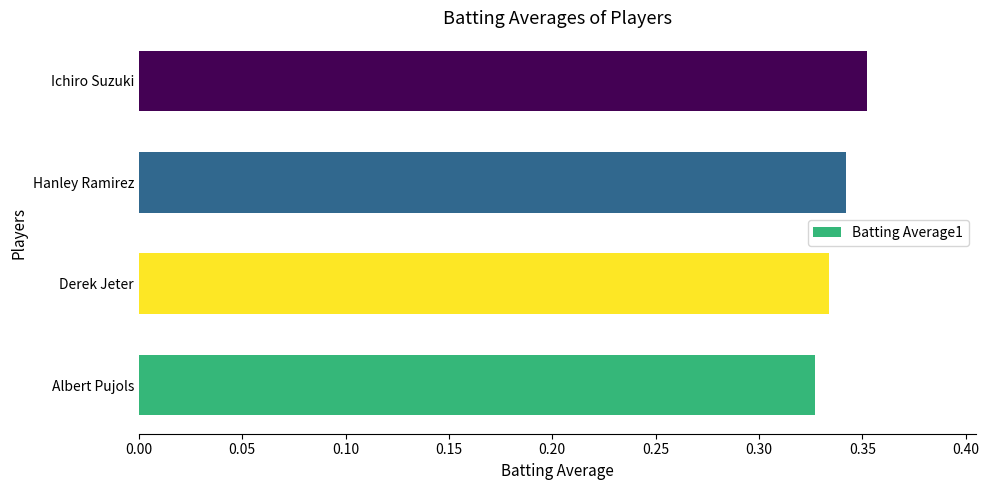

Which category has the highest value across all series?

Ichiro Suzuki